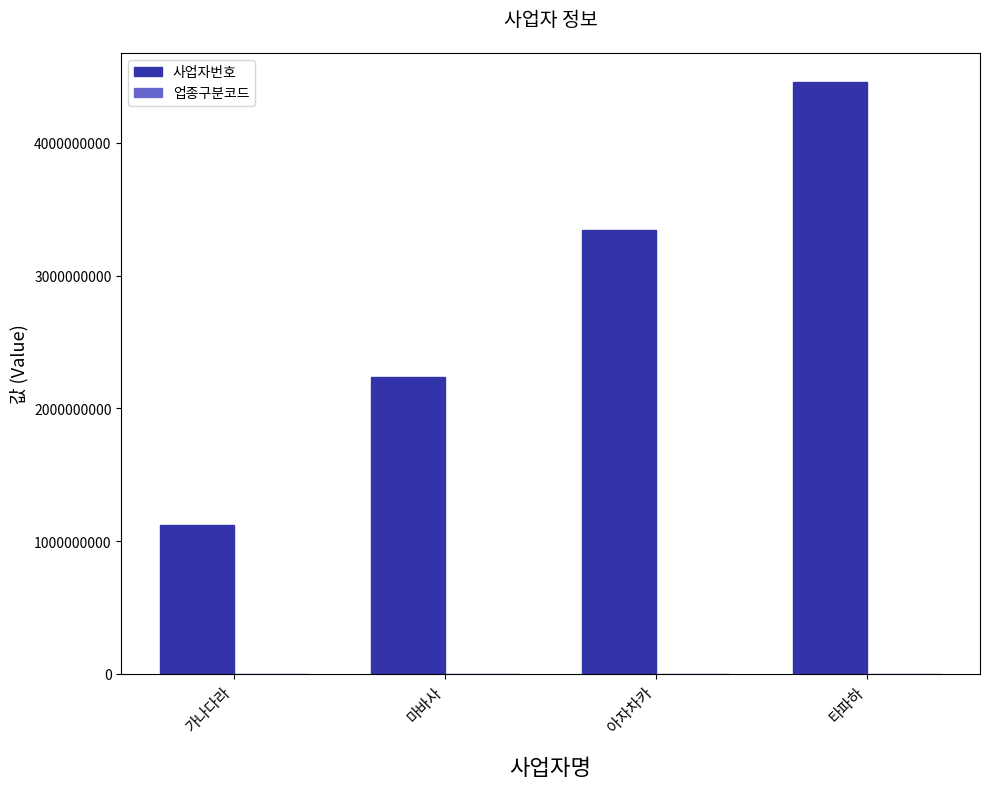

What is the difference between the 사업자번호 values at 타파하 and 마바사?

2222222222